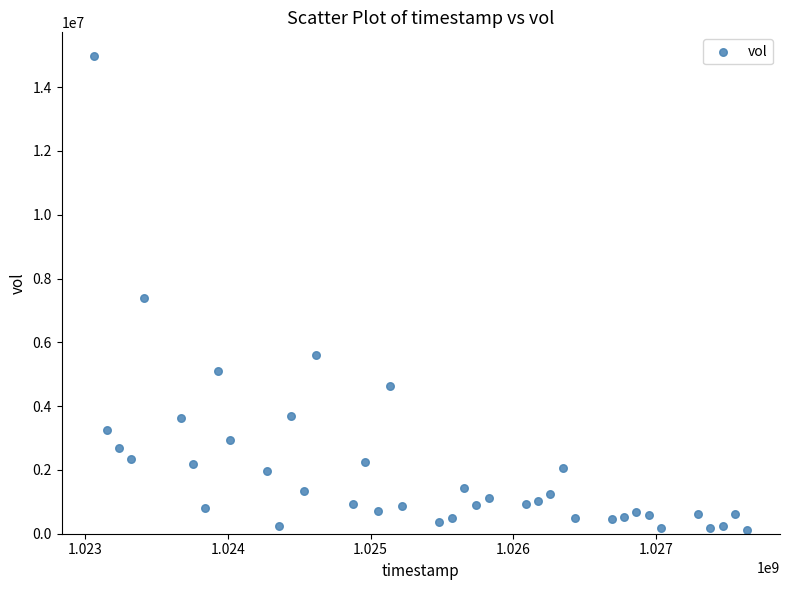

What is the range of Y values (max minus min)?

14864588